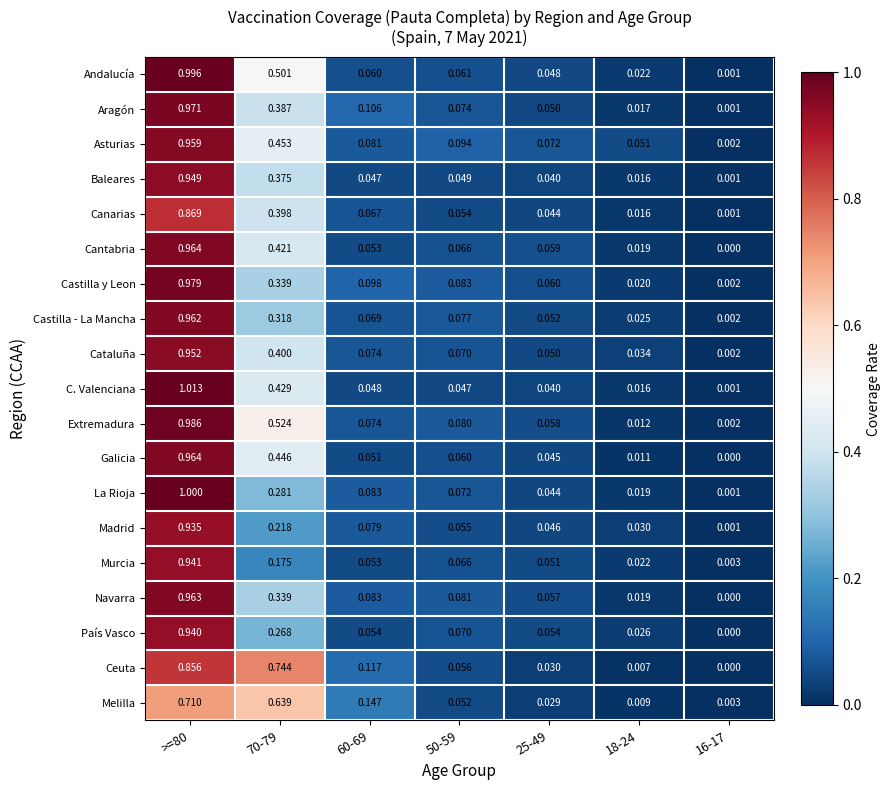

Is the value of País Vasco at 25-49 greater than the value of Aragón at >=80?

No